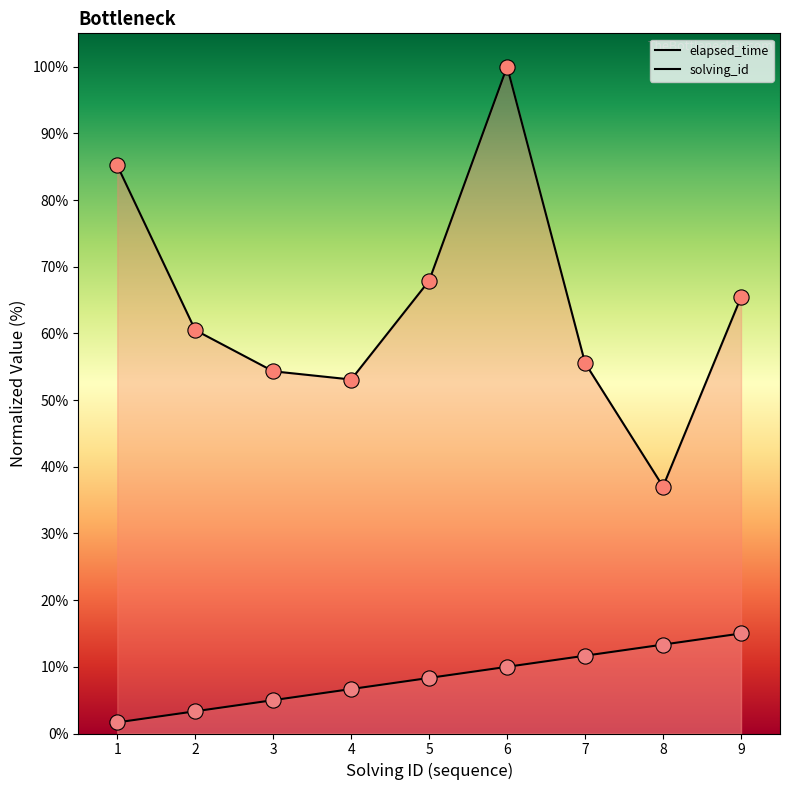

Is the value of elapsed_time at 6 greater than the value of solving_id at 5?

Yes